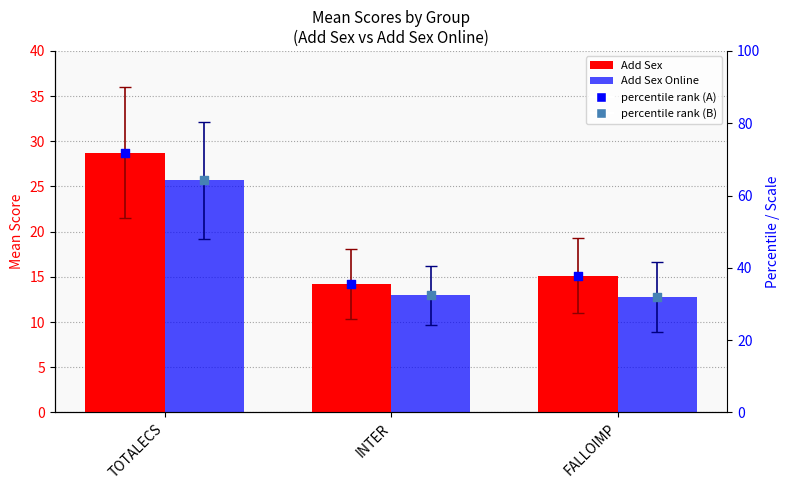

What is the total value across all series at INTER?

94.9